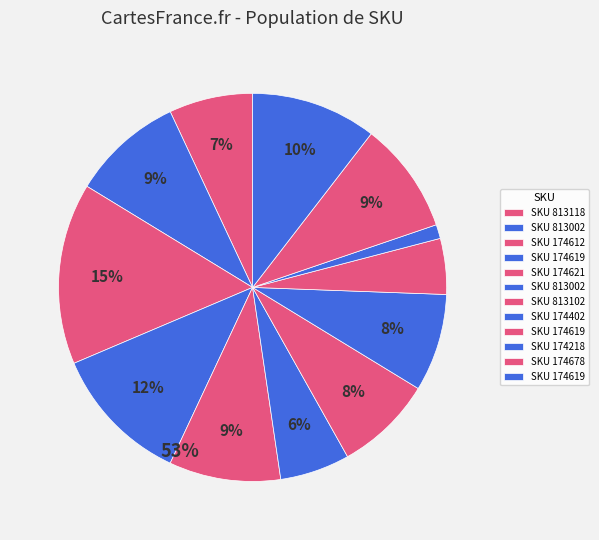

How many segments does this pie chart have?

12